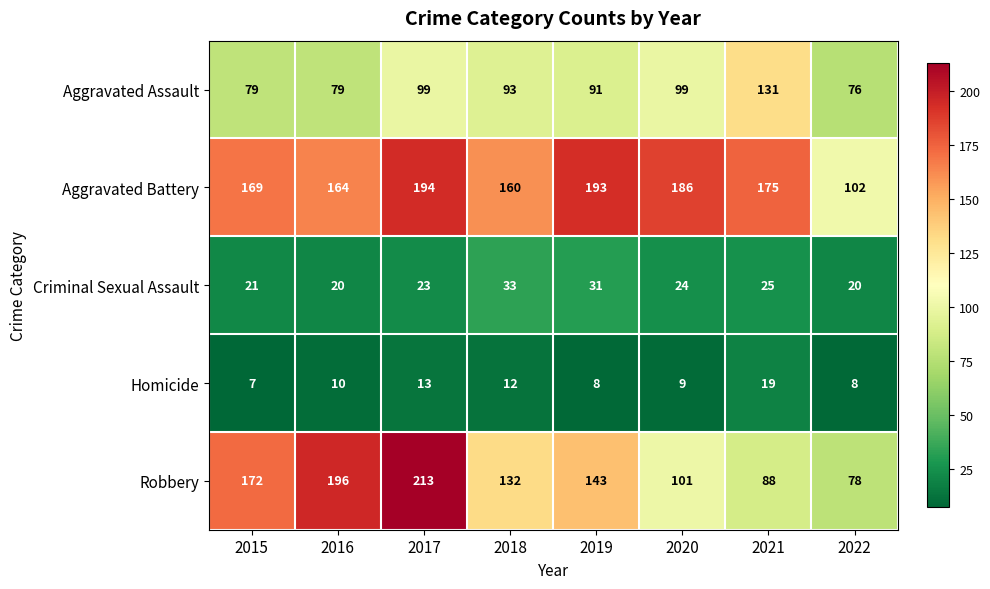

What is the spread (max minus min) of values at 2019?

185